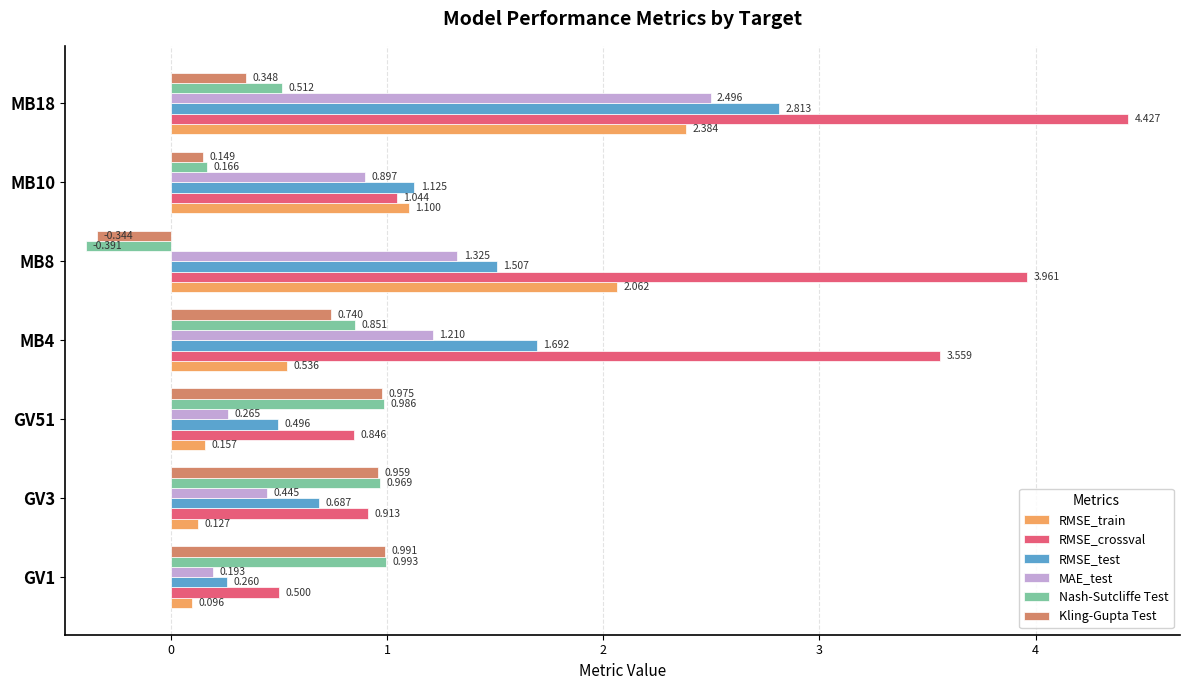

Between MB8 and MB18, which series saw the biggest shift?

RMSE_test